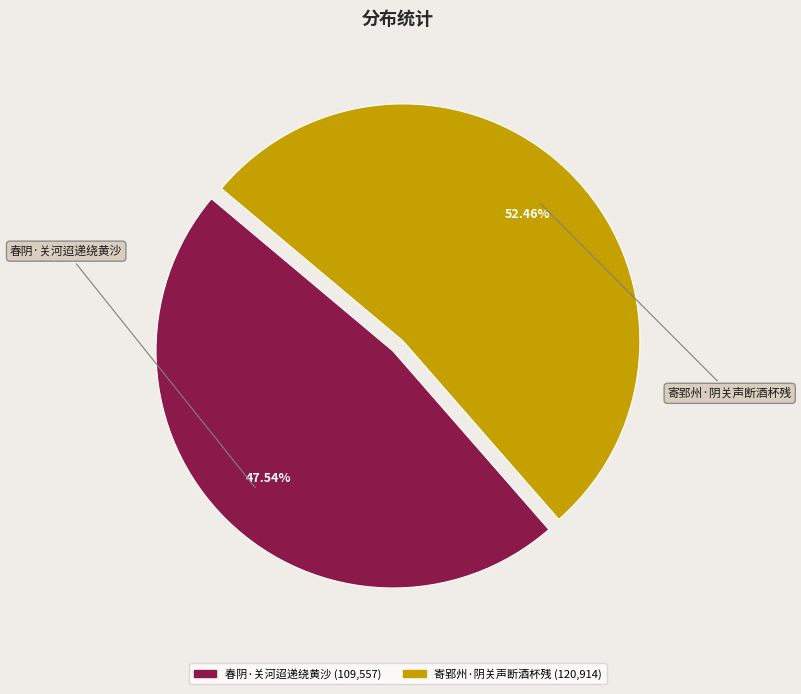

Between 春阴·关河迢递绕黄沙 and 寄郢州·阴关声断酒杯残, which is larger?

寄郢州·阴关声断酒杯残